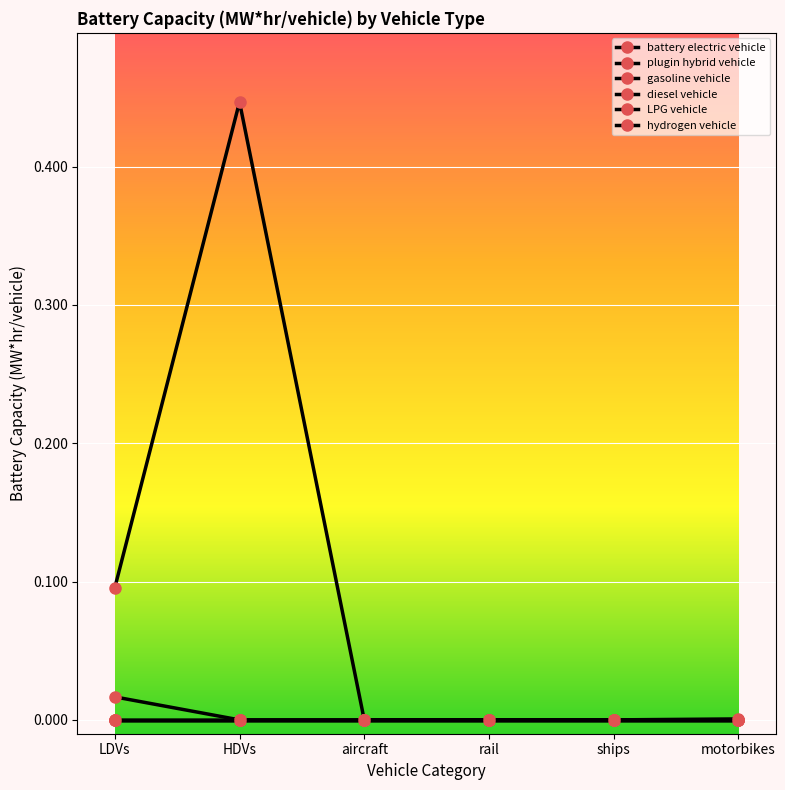

Is it true that hydrogen vehicle equals 0.0 at aircraft?

True